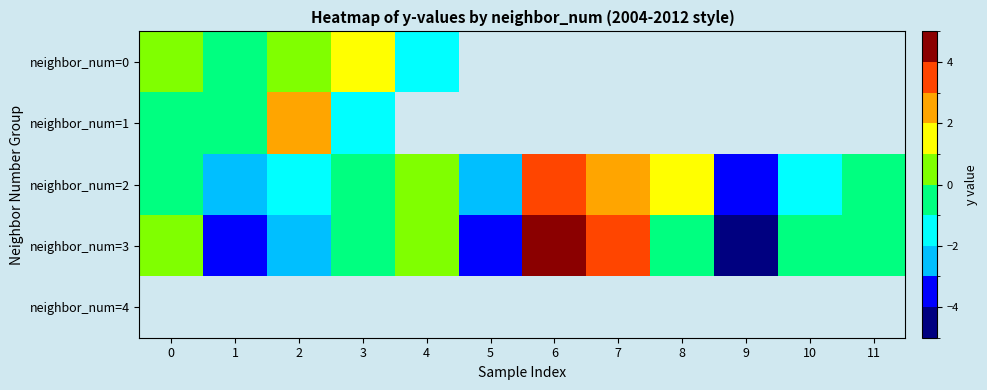

Between 2 and 7, which series saw the biggest shift?

neighbor_num=3